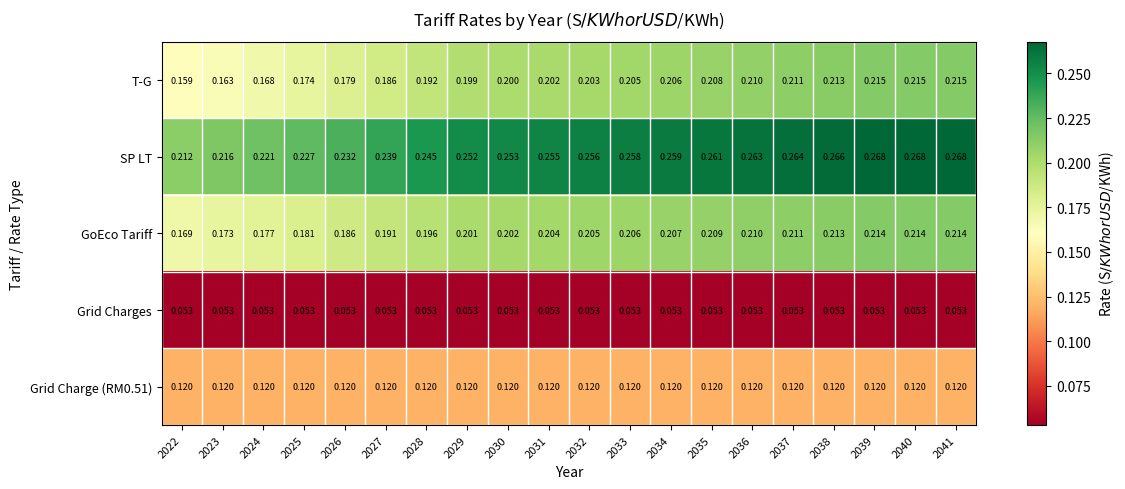

How many categories are shown in the chart?

20